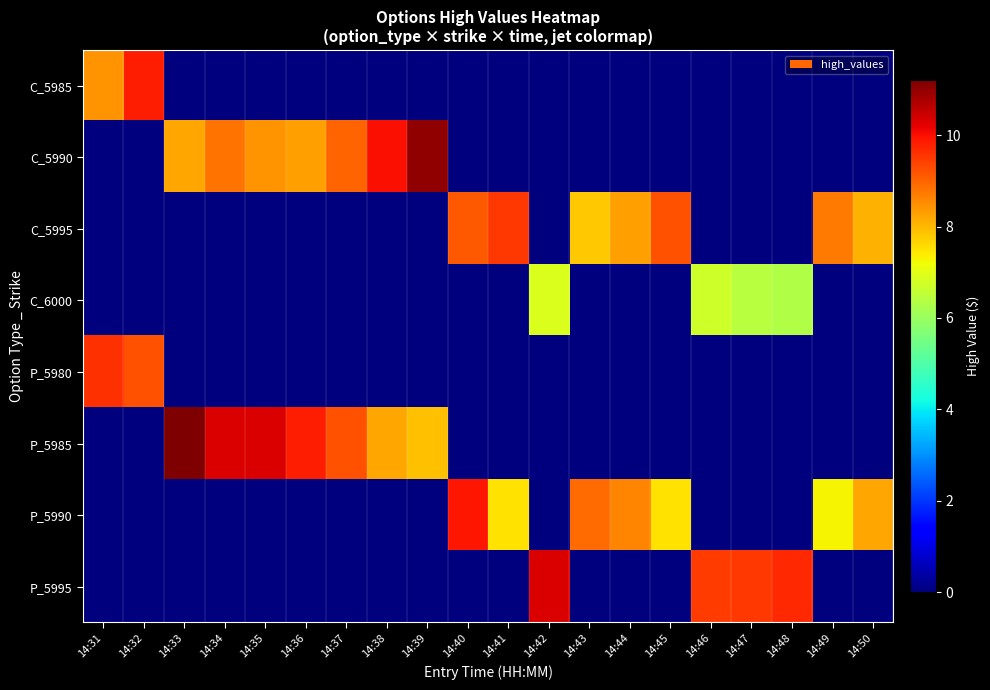

Rank the series by their maximum value, from lowest to highest.

C_6000, C_5995, P_5980, C_5985, P_5990, P_5995, C_5990, P_5985